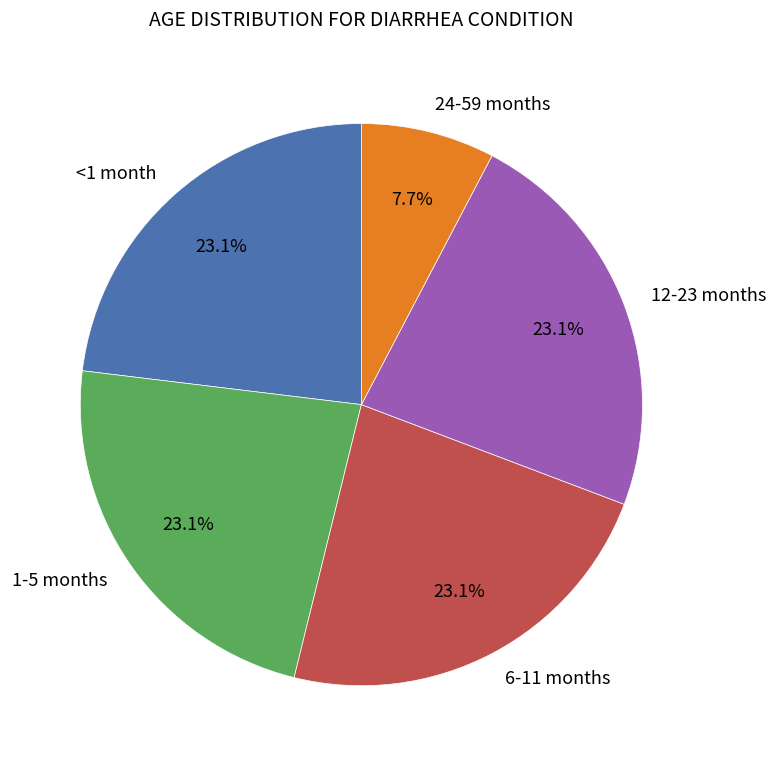

How many segments does this pie chart have?

5